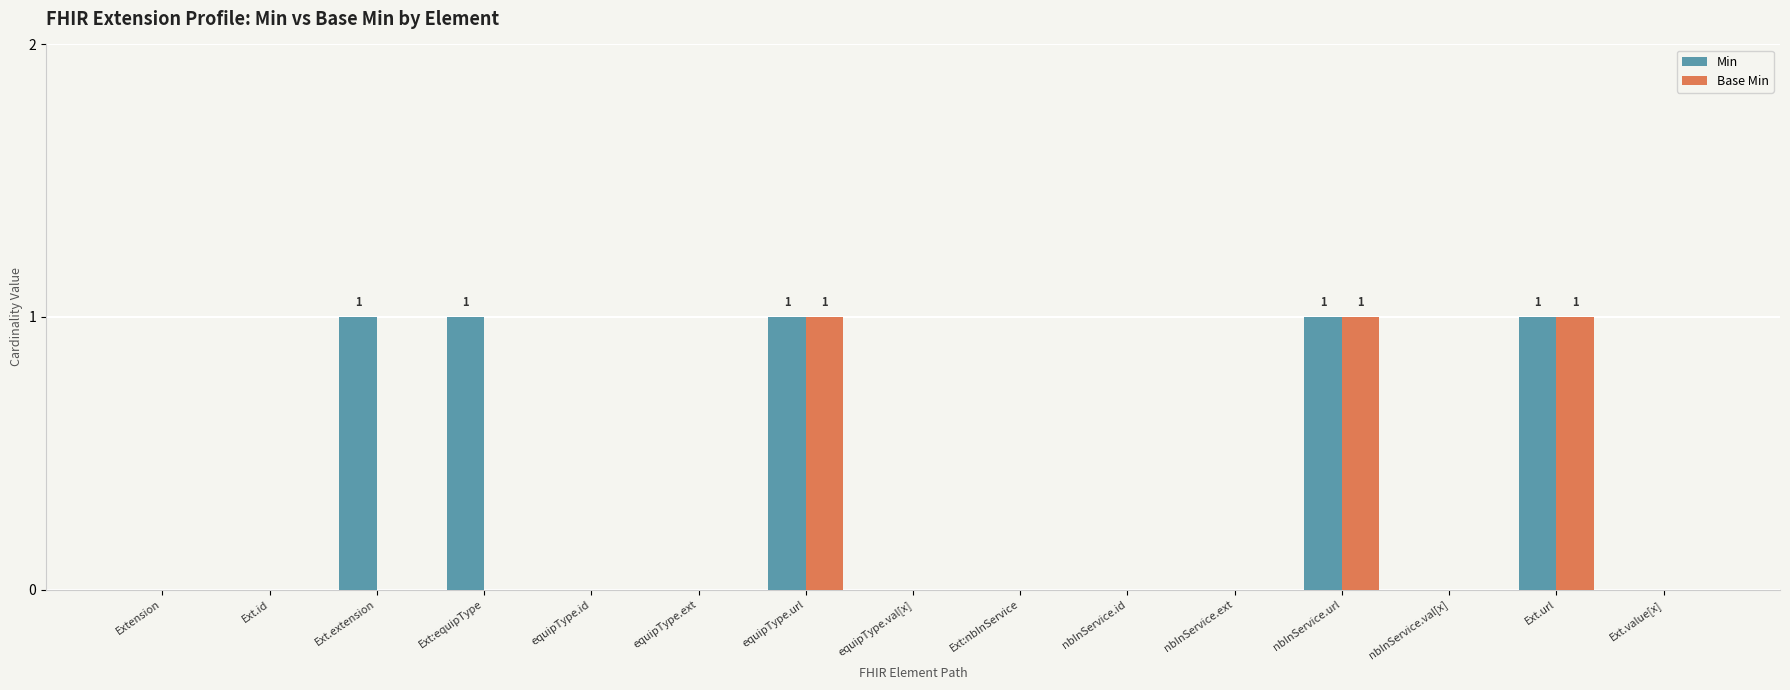

Count the number of categories in the chart.

15